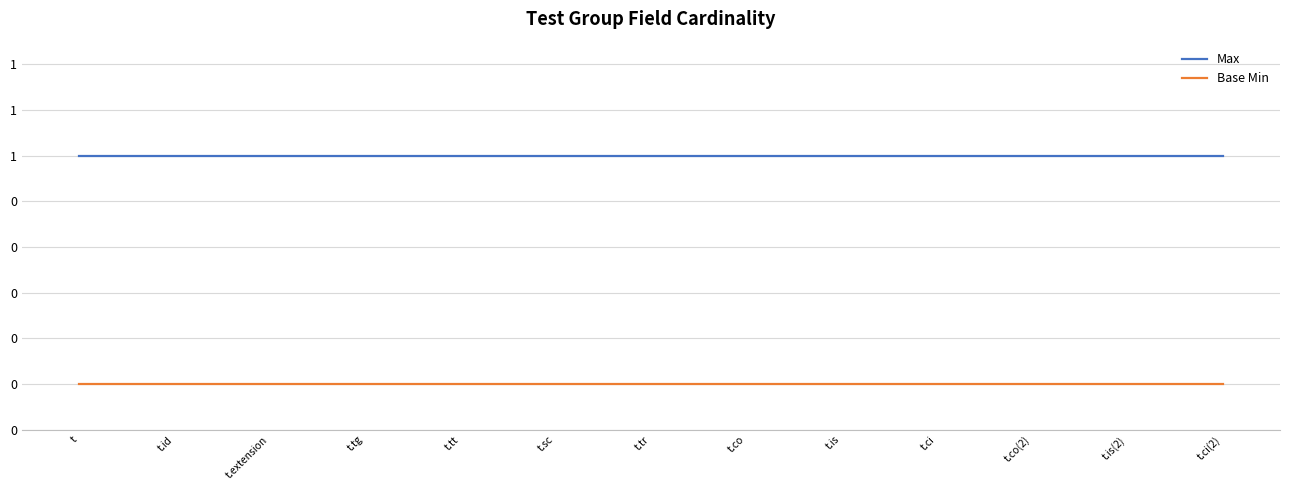

What are all the series names shown in the legend?

Max, Base Min